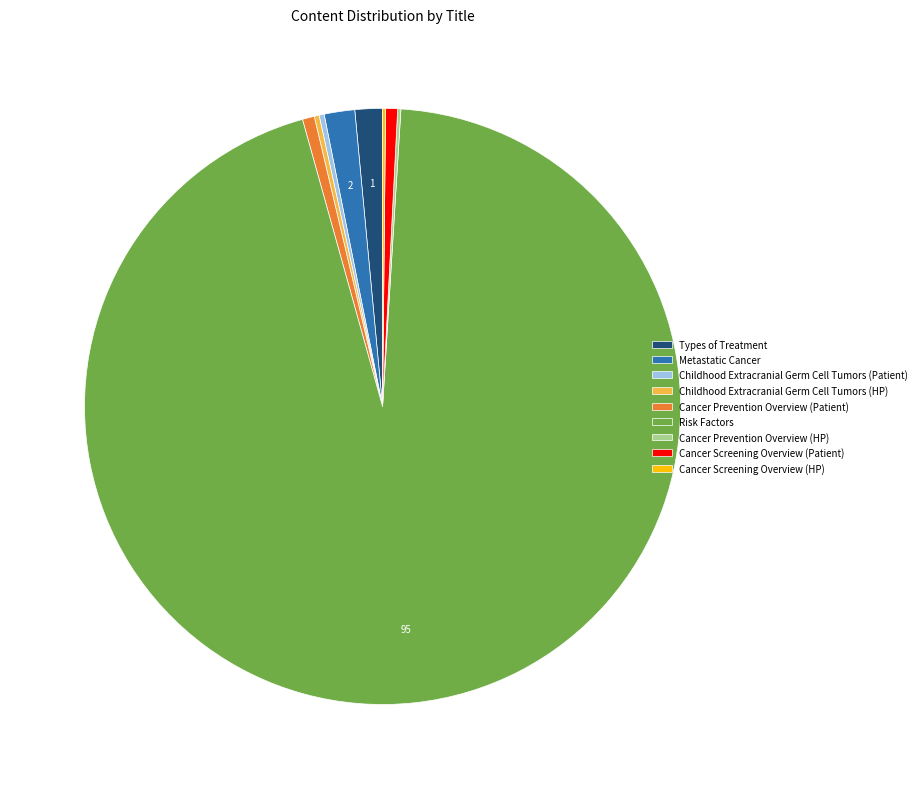

Is it true that Metastatic Cancer is 2% of the pie?

True